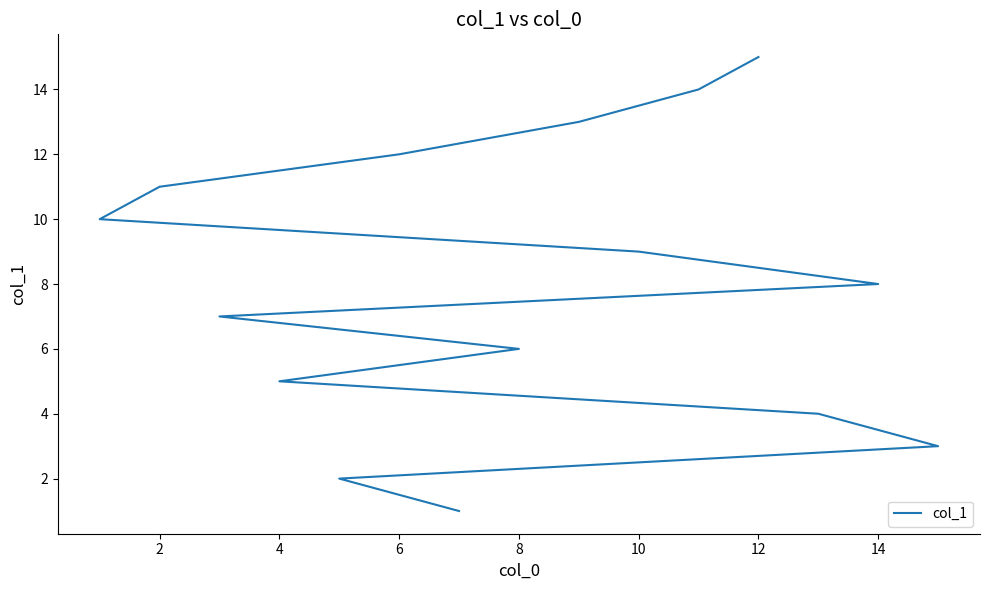

At which label is the value closest to 8?

14